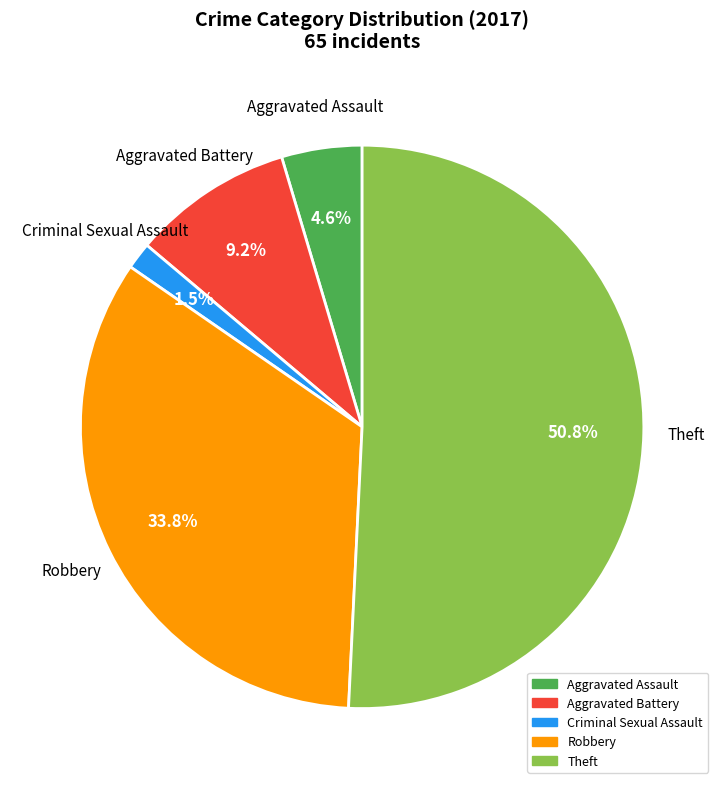

How many segments does this pie chart have?

5